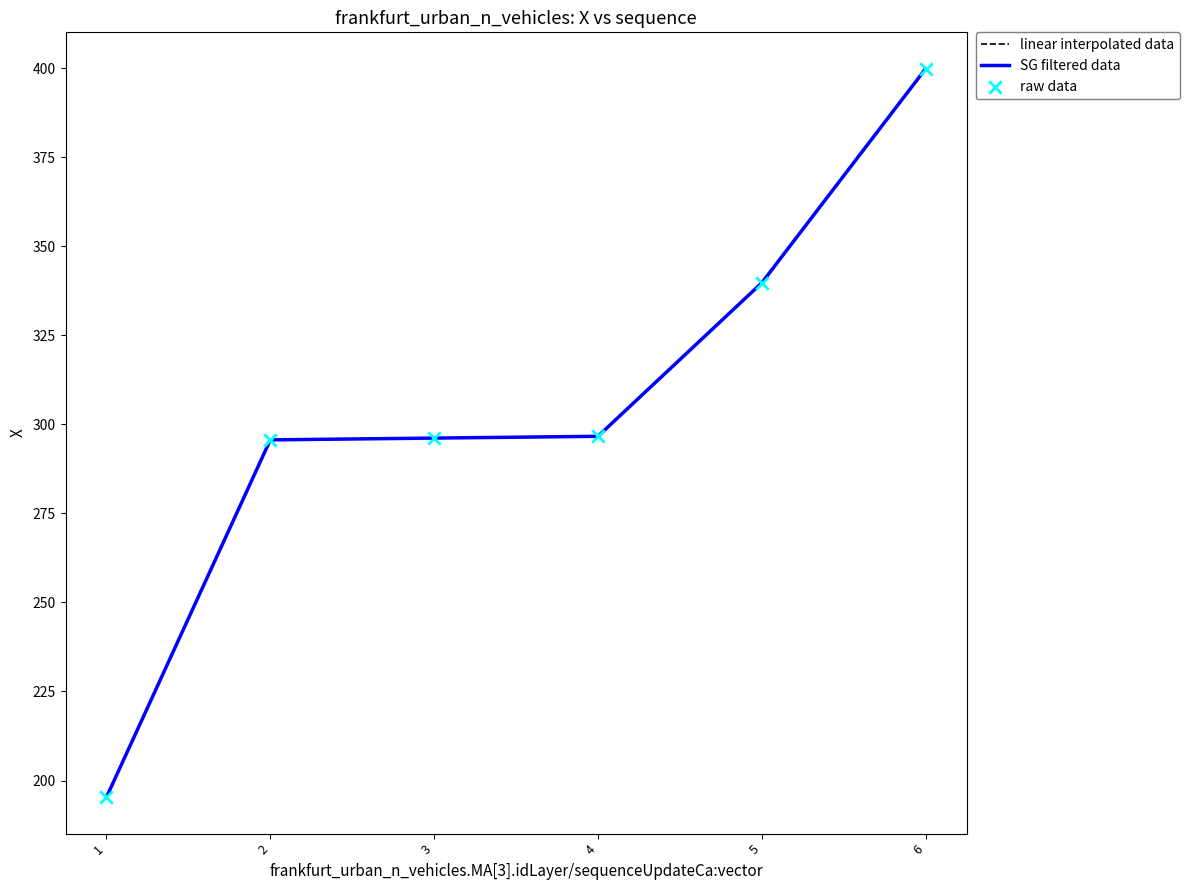

Is this an area chart (filled region under the line)?

No